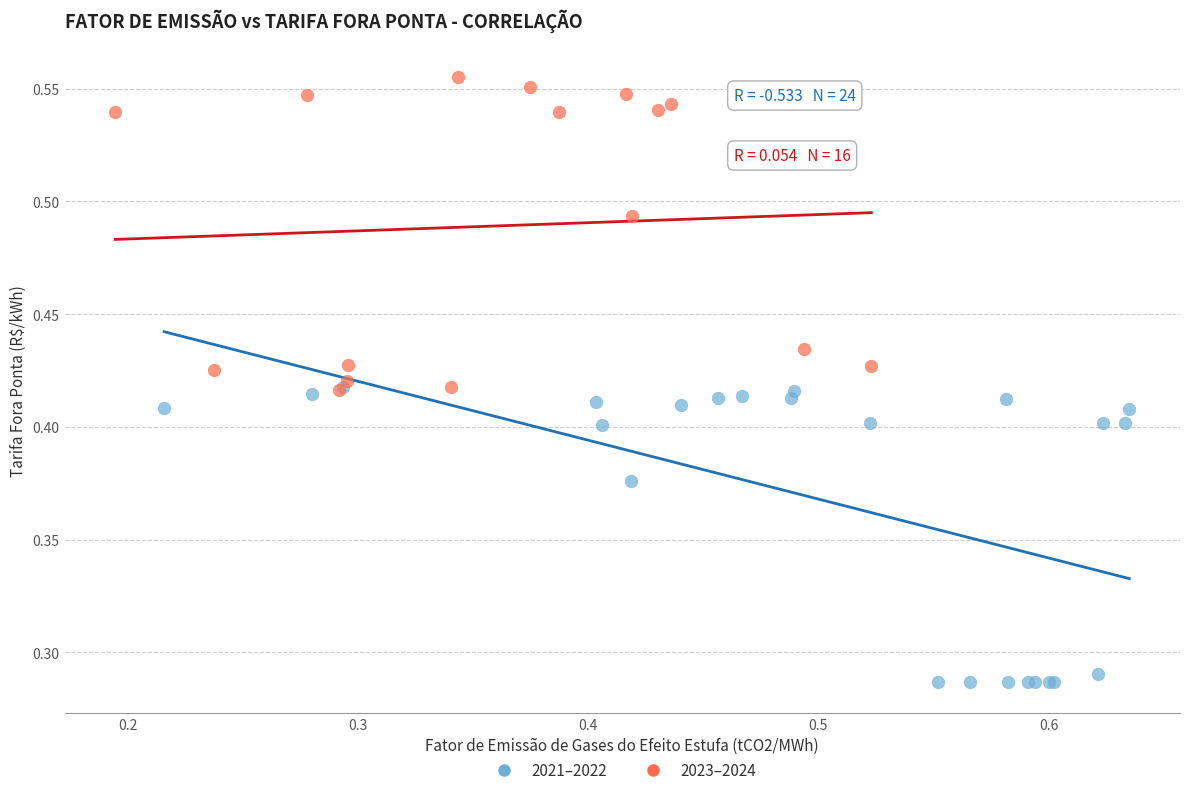

Which series reaches the minimum Y coordinate?

2021–2022